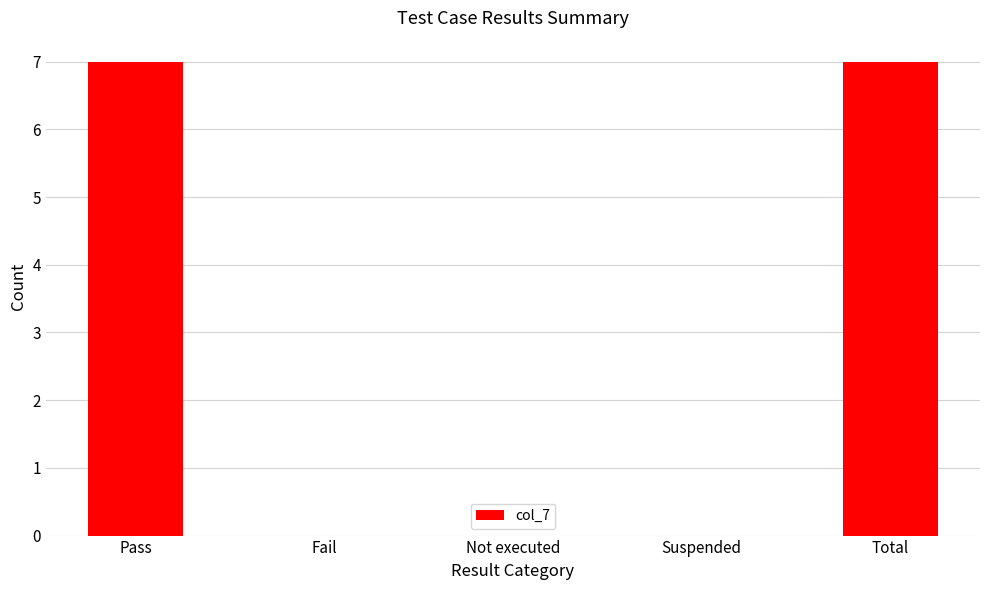

What is the sum of all values?

14